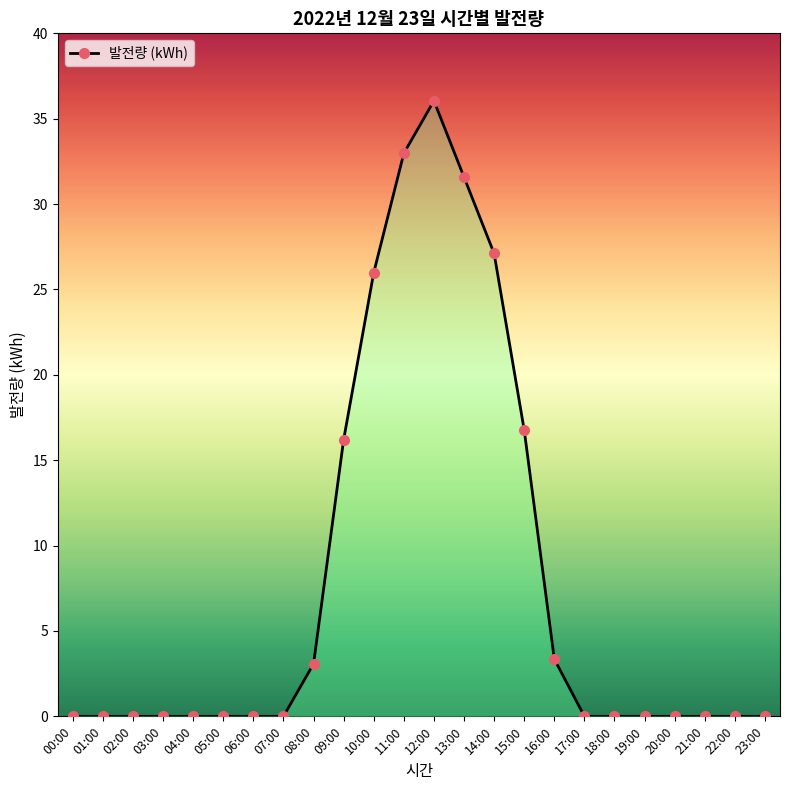

What is the label of the 24th point from the left?

23:00